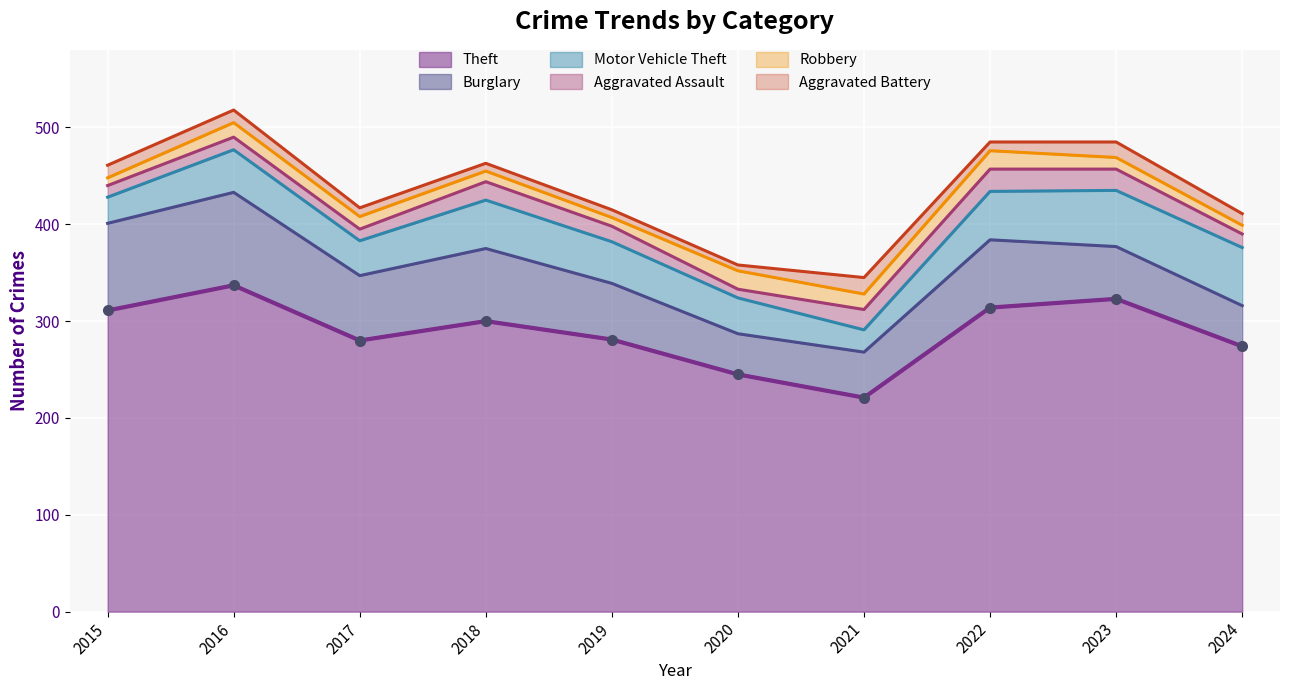

Which category has the lowest value in the Robbery series?

2015